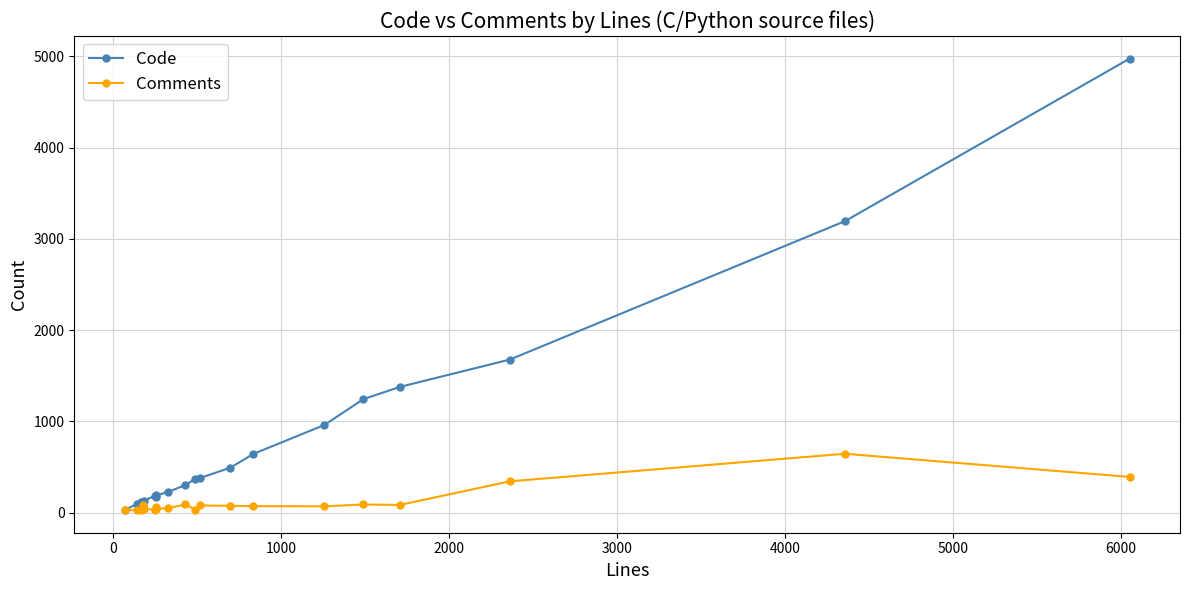

List the series in order of their peak value, highest first.

Code, Comments